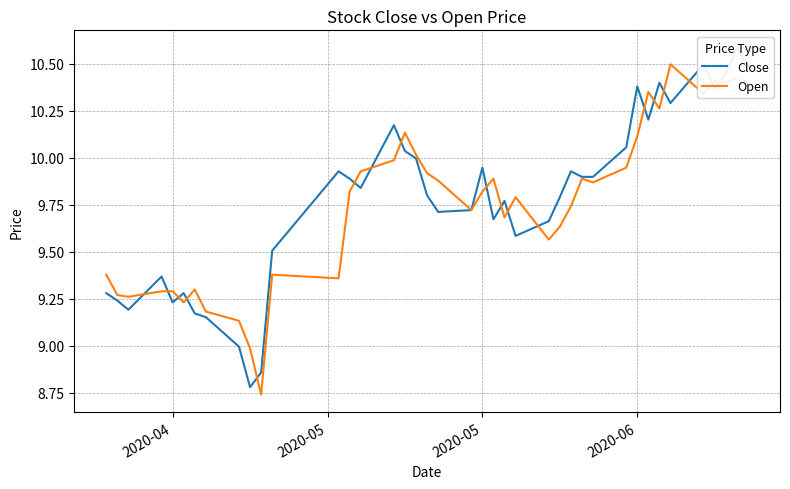

What is the highest value of the Close series?

10.6